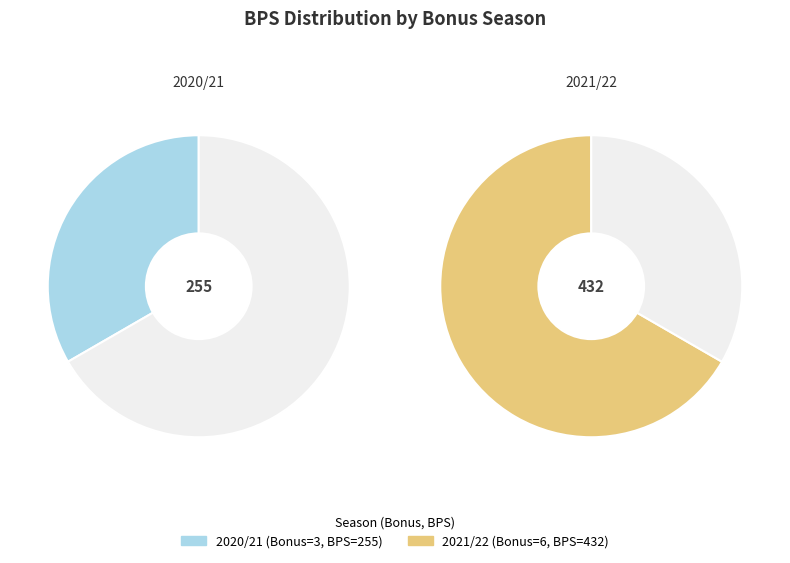

What is the smallest slice in the pie chart?

3